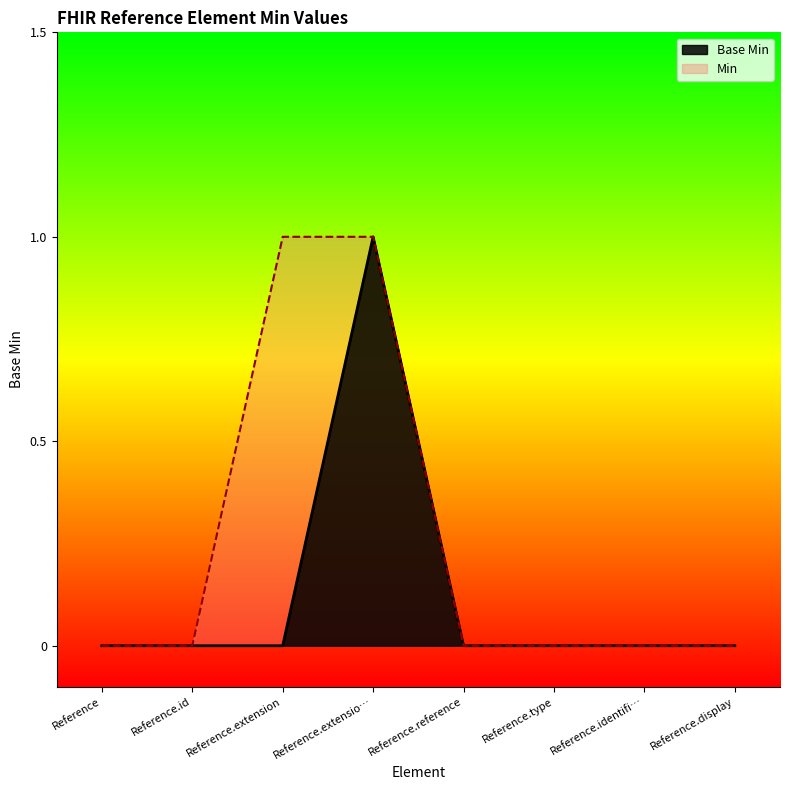

The value of Min at Reference.id is 1. True or false?

False